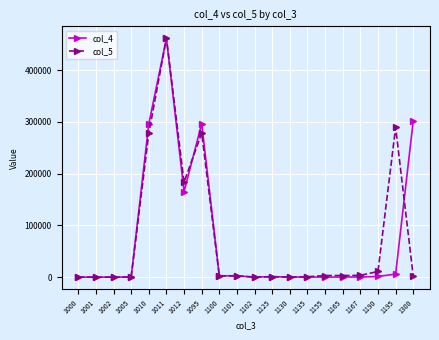

True or false: col_5 and col_4 cross at least once.

True